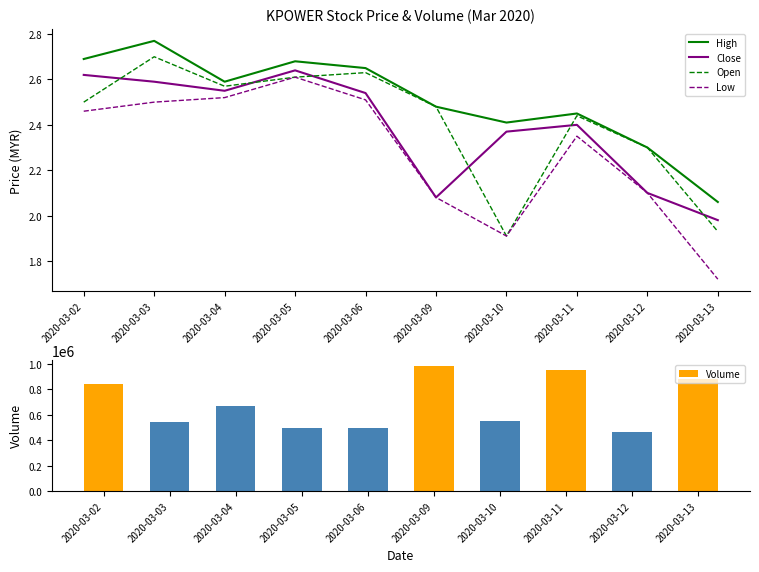

Reading right to left, transcribe all the data shown in this chart.

High: 2020-03-13=2.1	2020-03-12=2.3	2020-03-11=2.5	2020-03-10=2.4	2020-03-09=2.5	2020-03-06=2.6	2020-03-05=2.7	2020-03-04=2.6	2020-03-03=2.8	2020-03-02=2.7
Close: 2020-03-13=2.0	2020-03-12=2.1	2020-03-11=2.4	2020-03-10=2.4	2020-03-09=2.1	2020-03-06=2.5	2020-03-05=2.6	2020-03-04=2.5	2020-03-03=2.6	2020-03-02=2.6
Open: 2020-03-13=1.9	2020-03-12=2.3	2020-03-11=2.4	2020-03-10=1.9	2020-03-09=2.5	2020-03-06=2.6	2020-03-05=2.6	2020-03-04=2.6	2020-03-03=2.7	2020-03-02=2.5
Low: 2020-03-13=1.7	2020-03-12=2.1	2020-03-11=2.4	2020-03-10=1.9	2020-03-09=2.1	2020-03-06=2.5	2020-03-05=2.6	2020-03-04=2.5	2020-03-03=2.5	2020-03-02=2.5
Volume: 2020-03-13=881400.0	2020-03-12=466900.0	2020-03-11=950000.0	2020-03-10=554200.0	2020-03-09=984200.0	2020-03-06=493100.0	2020-03-05=493700.0	2020-03-04=668900.0	2020-03-03=541200.0	2020-03-02=839900.0